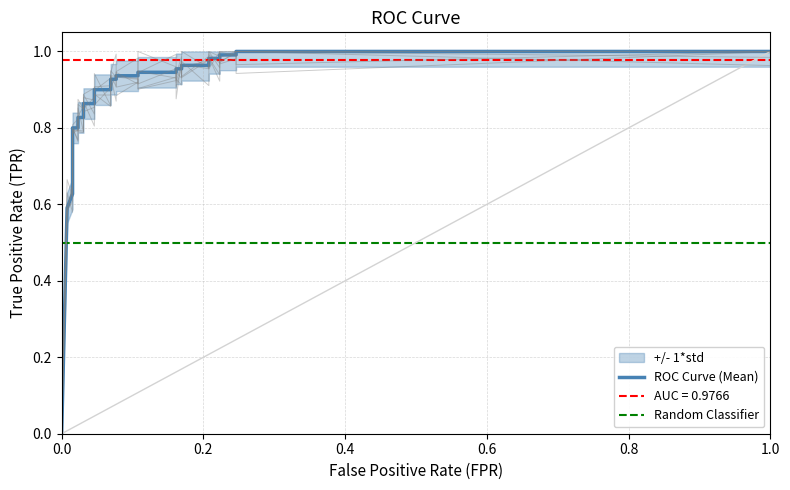

Count the number of values greater than 0.

27